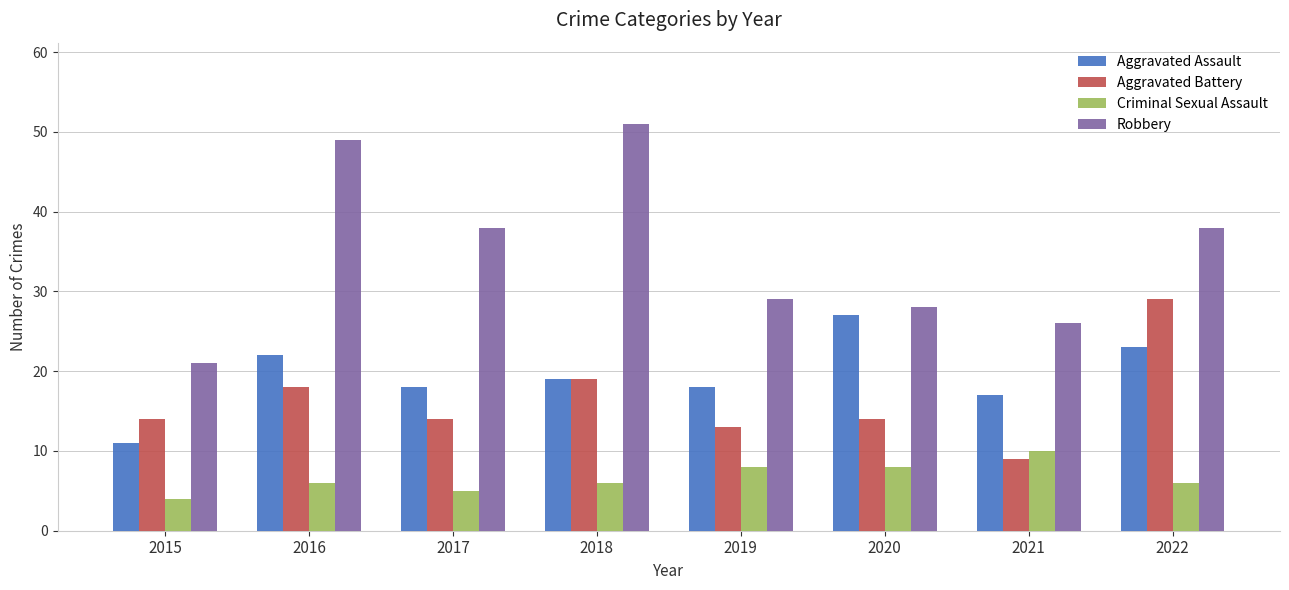

How many groups of bars are there?

8